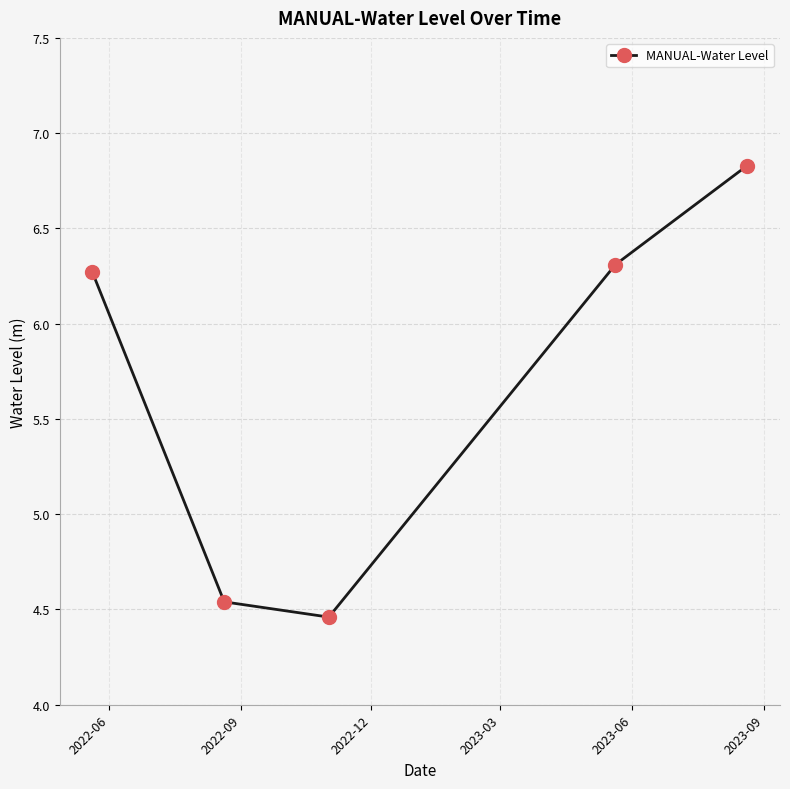

What is the average value?

5.7